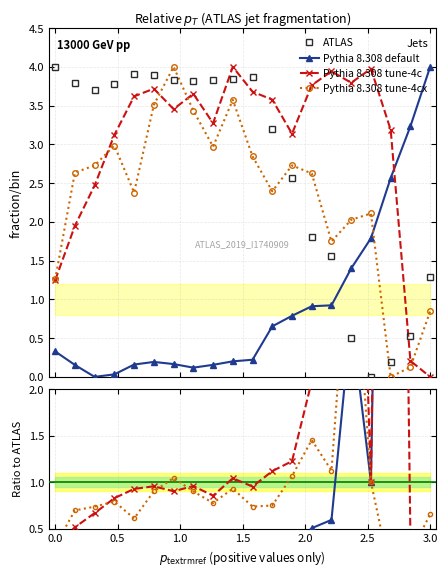

How many values in the ATLAS series are below 3?

8